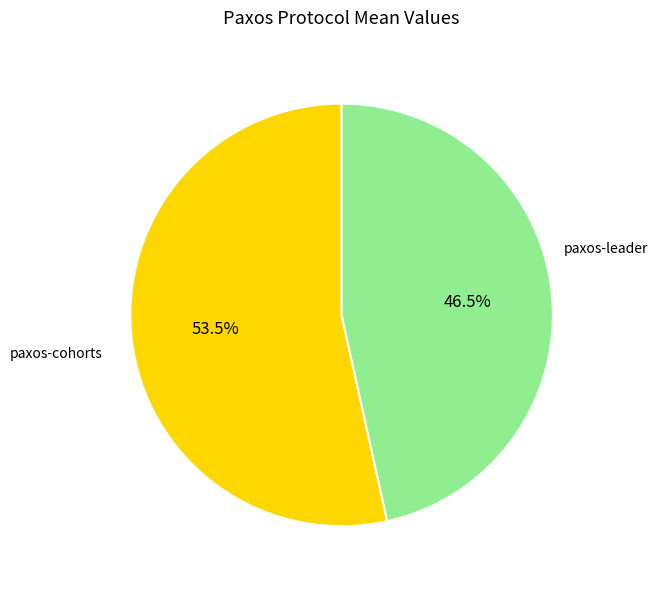

Rank the categories by value from highest to lowest.

paxos-leader, paxos-cohorts